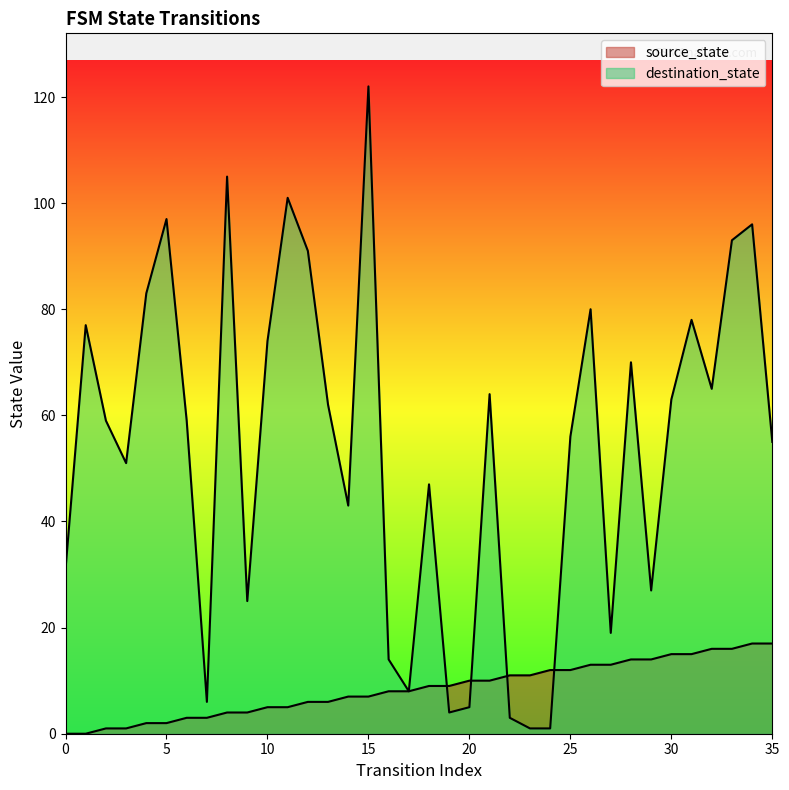

How many series are shown in this chart?

2